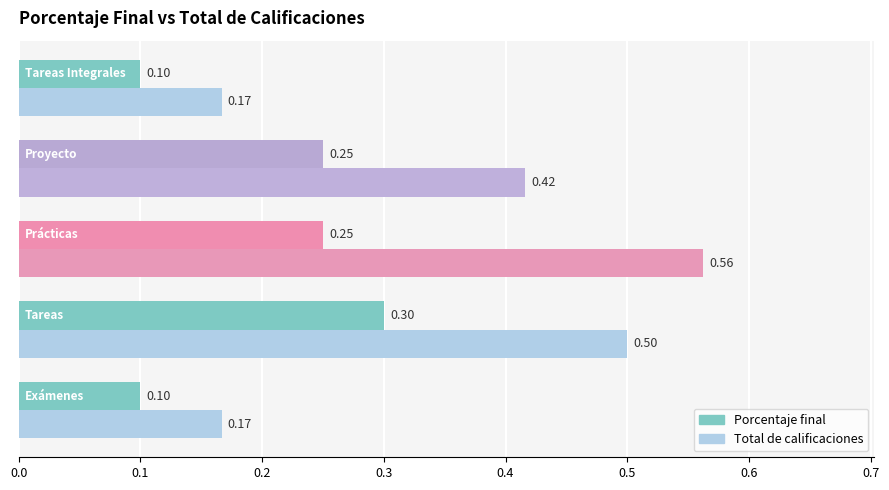

Which series has the largest total across all categories?

Total de calificaciones